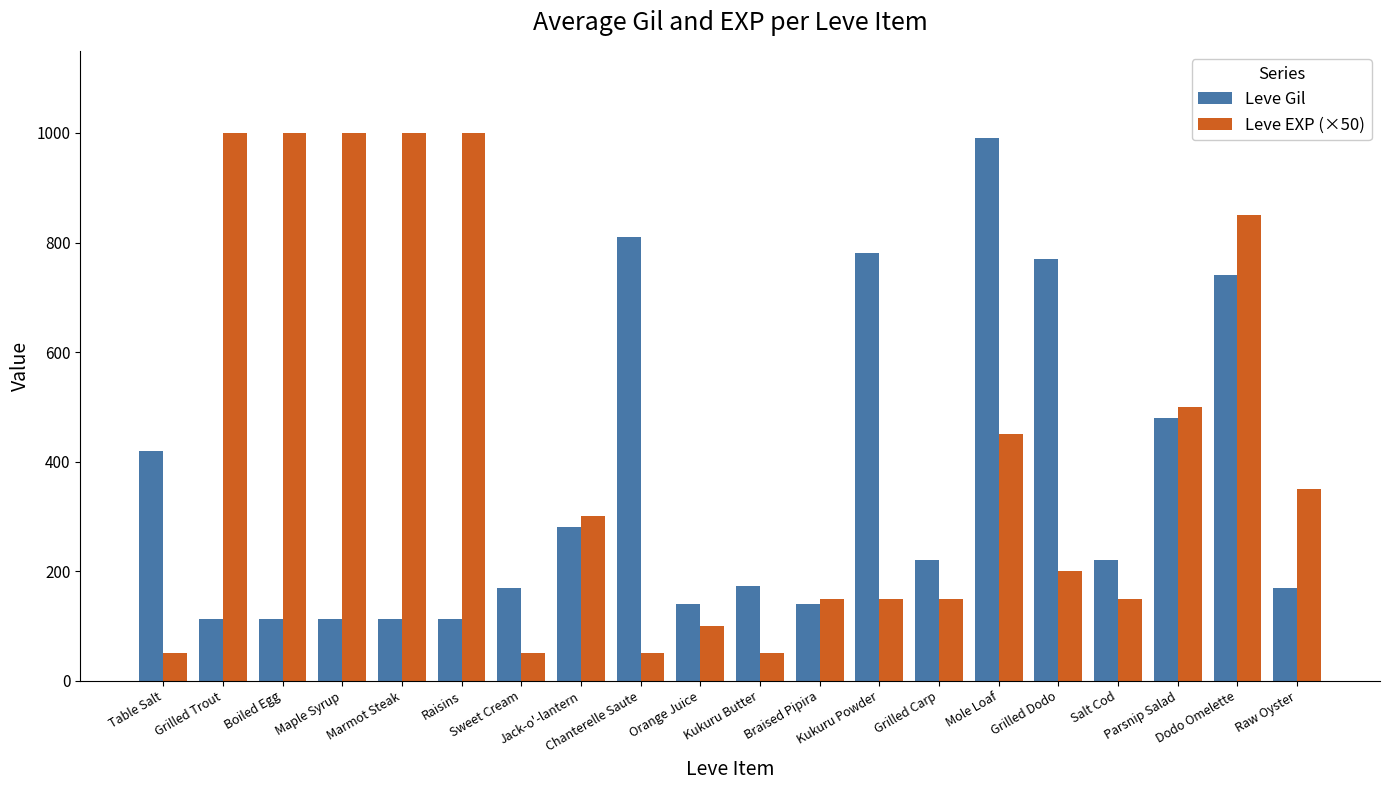

True or false: Leve Gil has a value of 244 at Orange Juice.

False